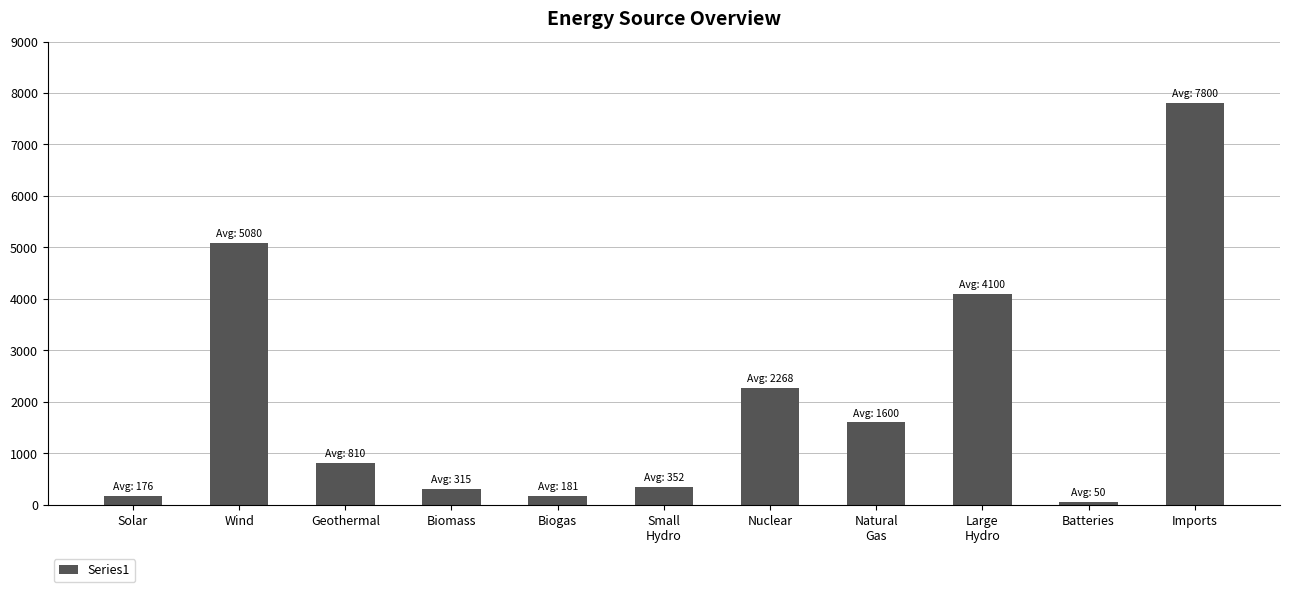

What is the greatest value displayed?

7800